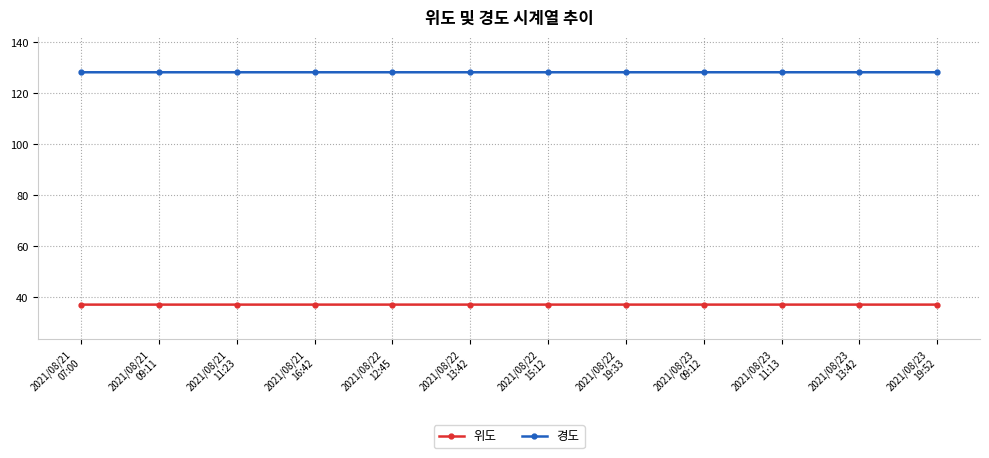

True or false: 위도 and 경도 intersect in this chart.

False